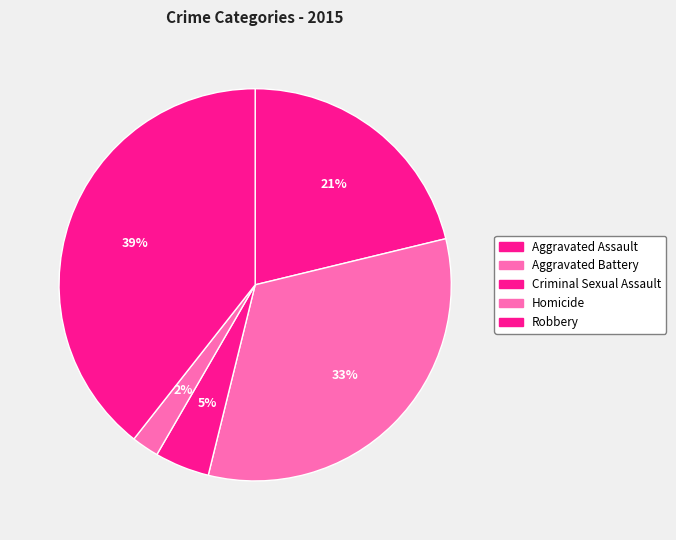

How many segments does this pie chart have?

5